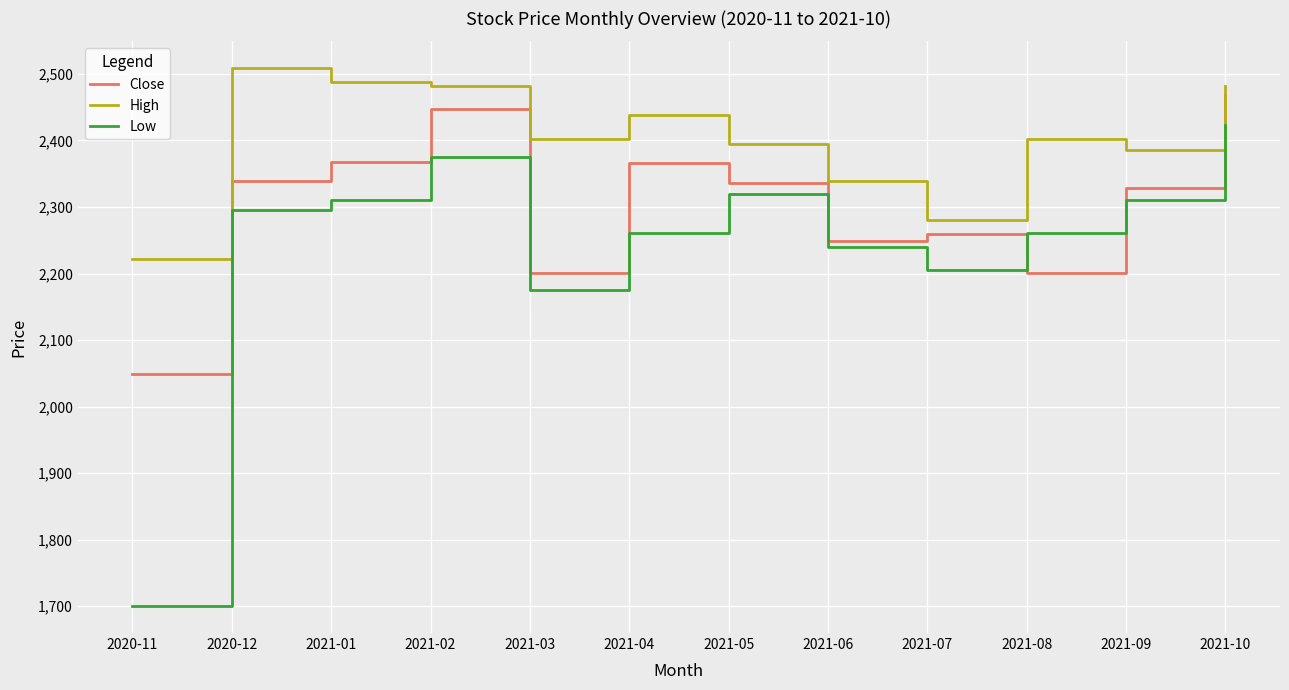

True or false: High and Close cross at least once.

False